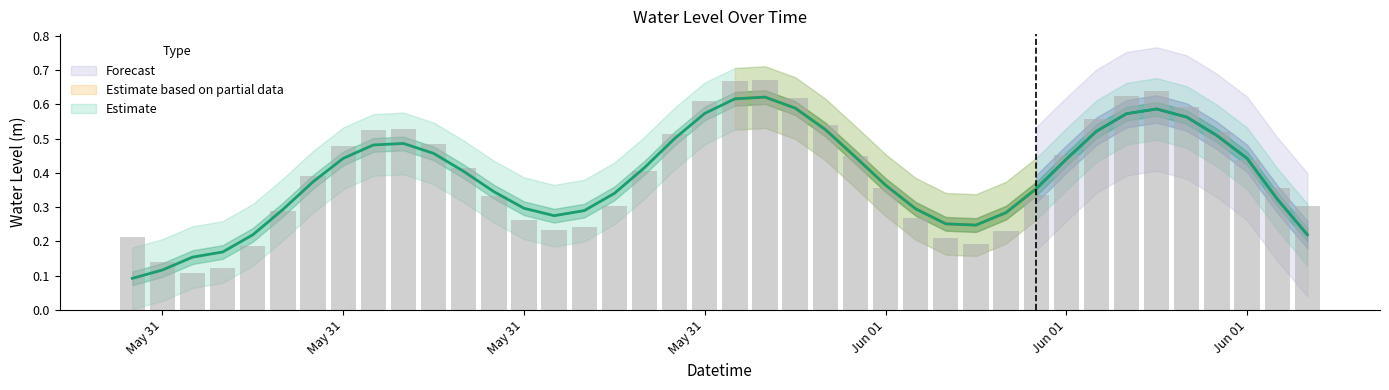

What is the value of the 31st bar from the left?

0.3